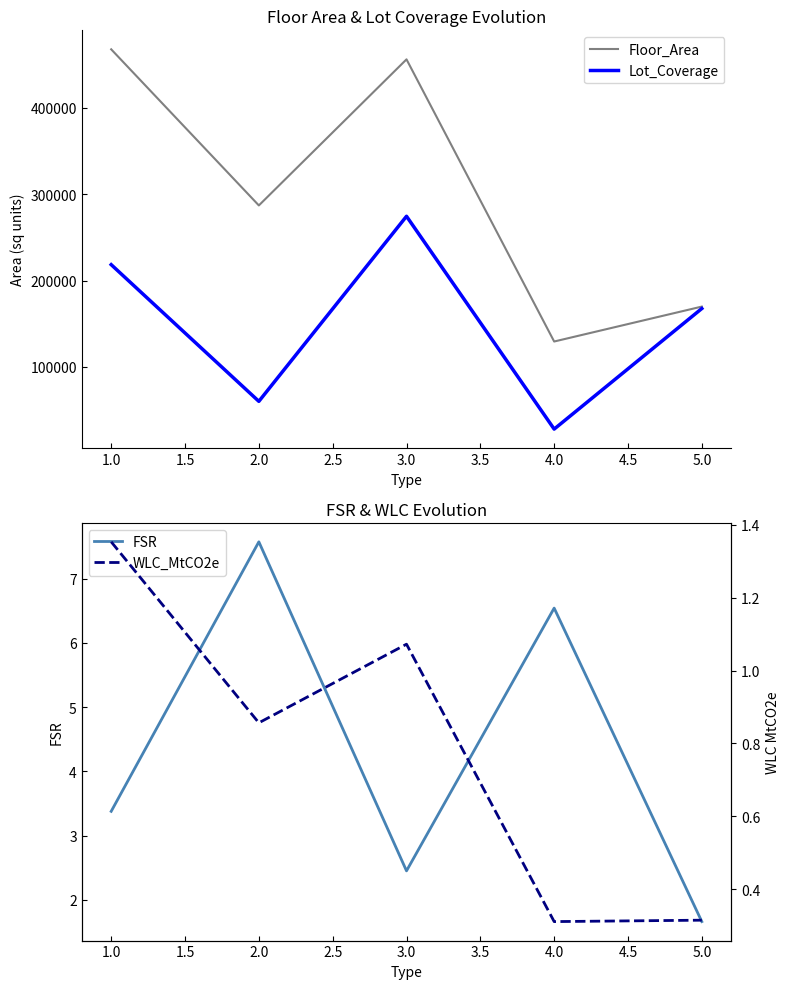

Reading right to left, list all the values displayed in this chart.

Floor_Area: 169826.0	129399.0	456006.0	286931.0	467631.0
Lot_Coverage: 167577.3	28020.2	274384.5	60144.8	218376.7
FSR: 1.7	6.5	2.4	7.6	3.4
WLC_MtCO2e: 0.3	0.3	1.1	0.9	1.4